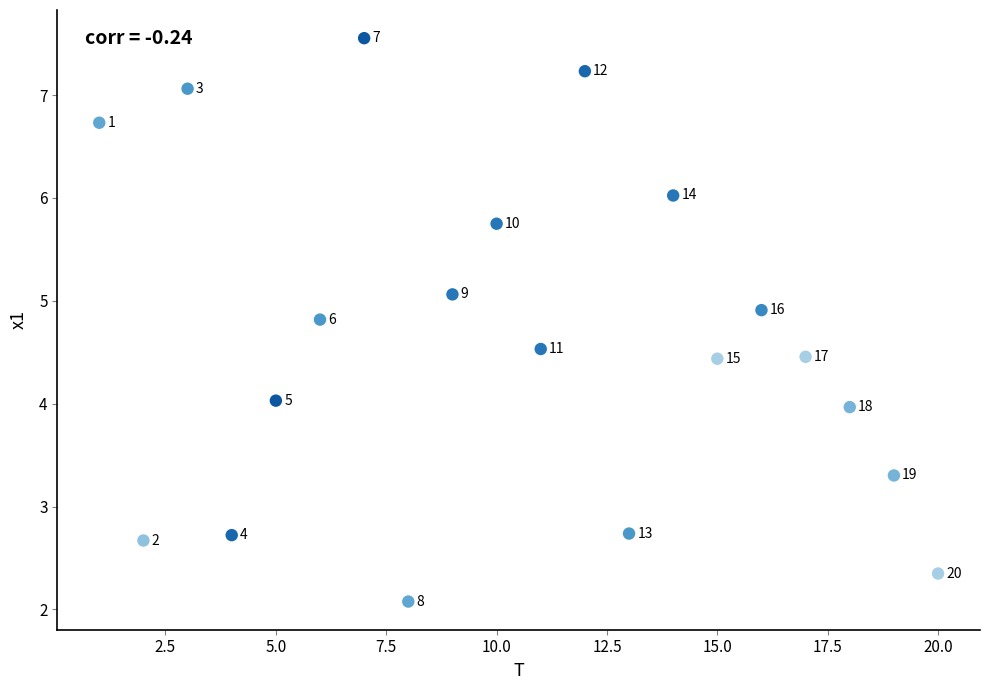

What Y value in the scatter plot is closest to 4?

4.0